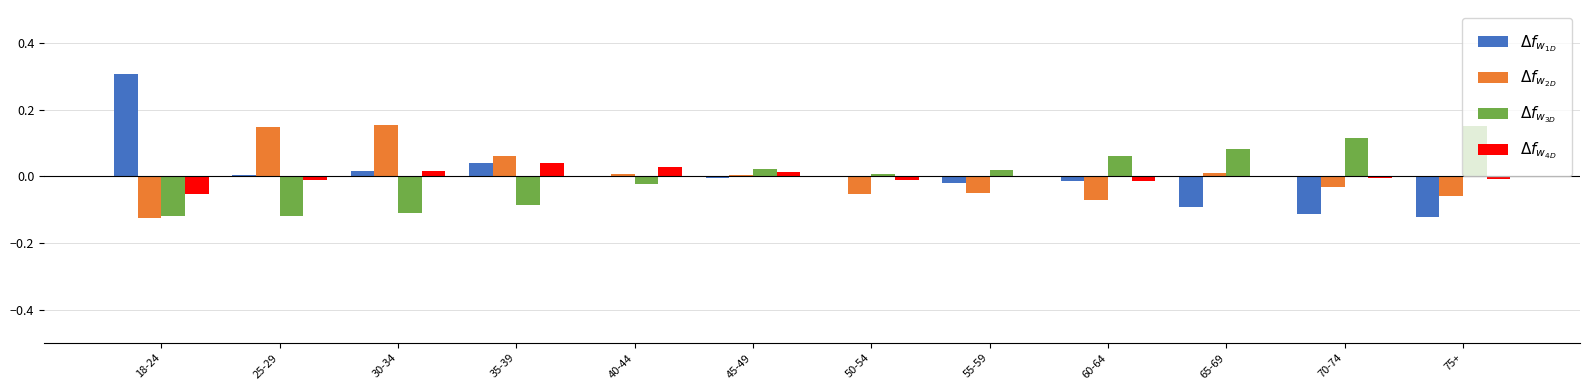

What is the difference between the maximum and minimum values in the $\Delta f_{w_{1D}}$ series?

0.4